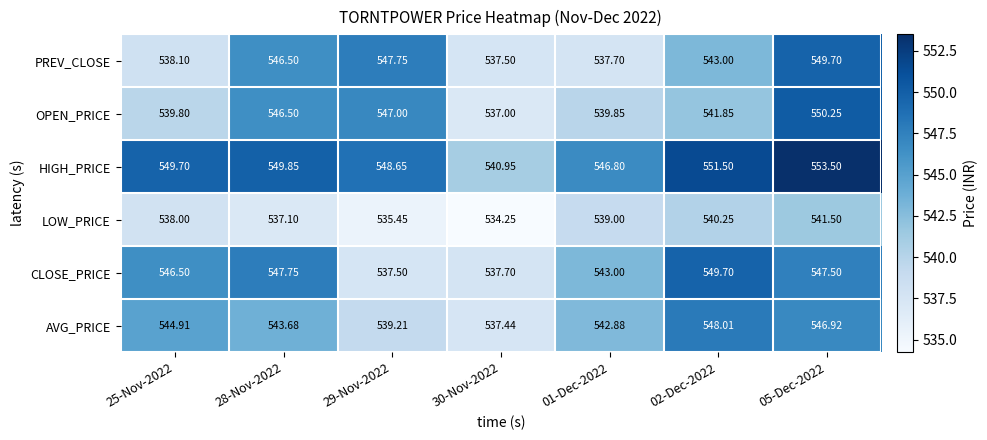

Which series has the largest total across all categories?

HIGH_PRICE